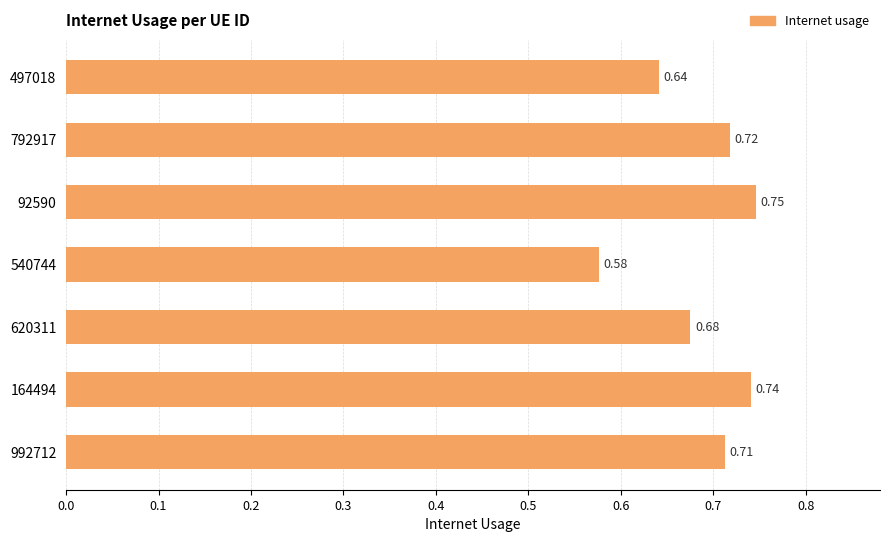

Which label corresponds to the largest value in the chart?

92590